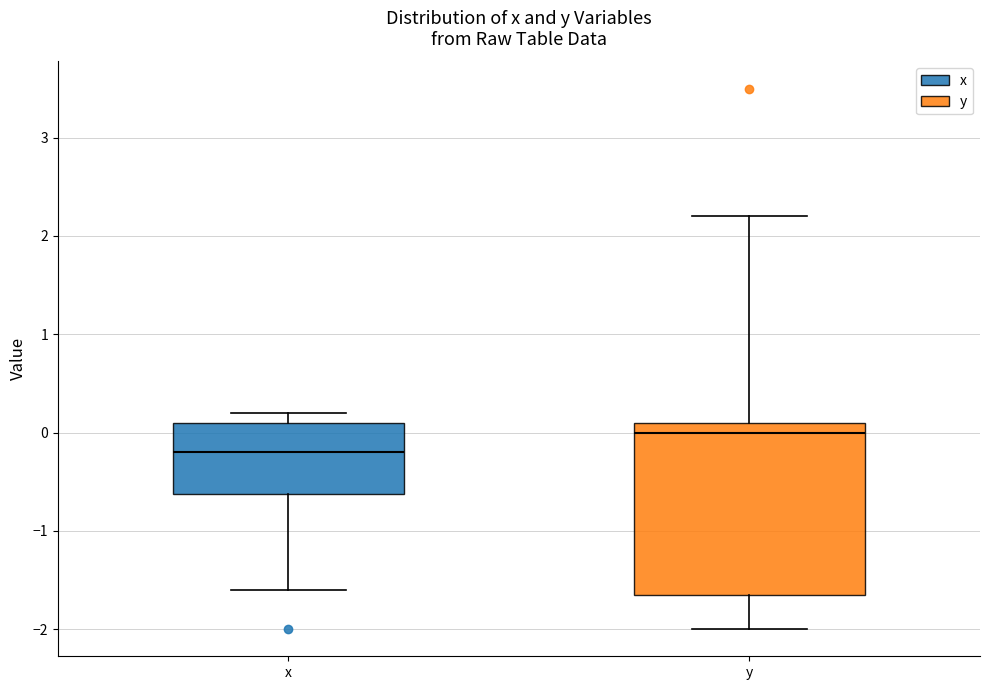

Reading left to right, read every box against the y-axis: the position of its median line, the range the box covers, and the ends of its whiskers. The values are not printed on the chart, so give them approximately, as read against the axis.

x: median -0.2, box -0.6 to 0.1, whiskers -1.6 to 0.2
y: median 0.0, box -1.6 to 0.1, whiskers -2.0 to 2.2